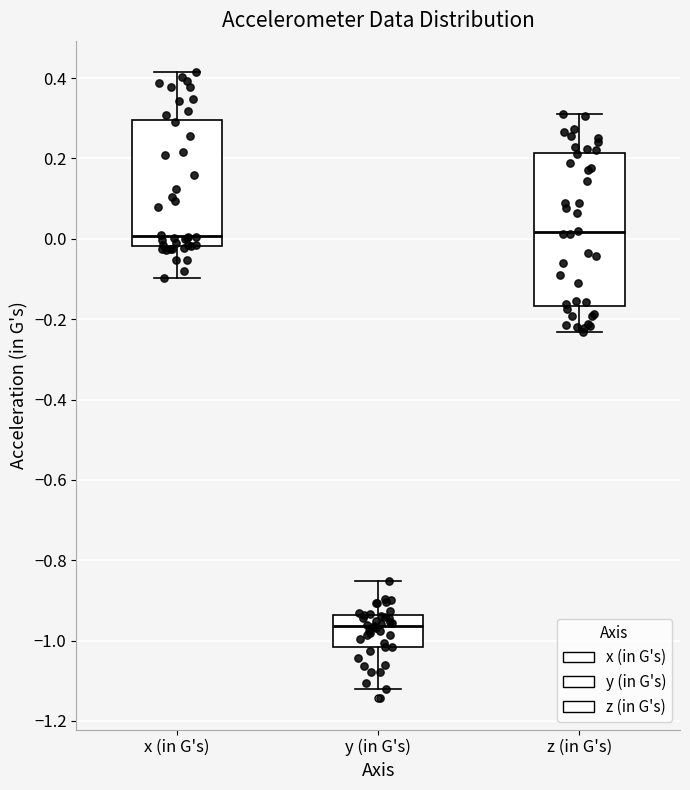

Reading left to right, transcribe this box plot: for each box, give where its median line is, the range the box spans, and where its two whiskers end, as read against the y-axis. The values are not printed on the chart, so give them approximately, as read against the axis.

x (in G's): median 0.00, box -0.02 to 0.30, whiskers -0.10 to 0.42
y (in G's): median -0.96, box -1.02 to -0.94, whiskers -1.12 to -0.86
z (in G's): median 0.02, box -0.16 to 0.22, whiskers -0.24 to 0.32